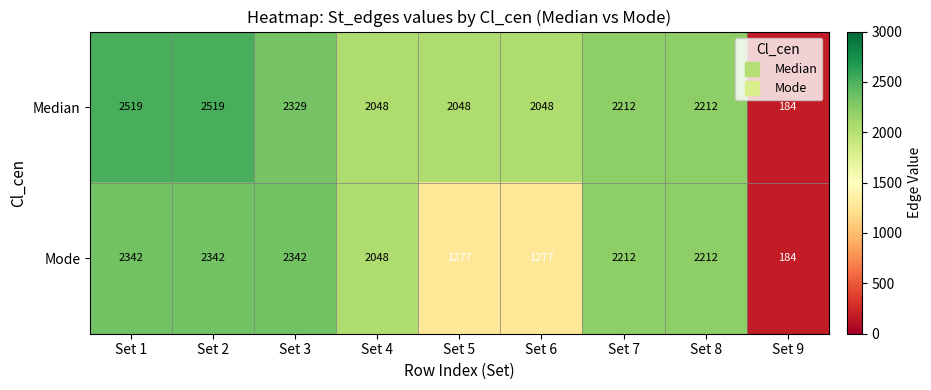

Between Set 1 and Set 9, which series saw the biggest shift?

Median